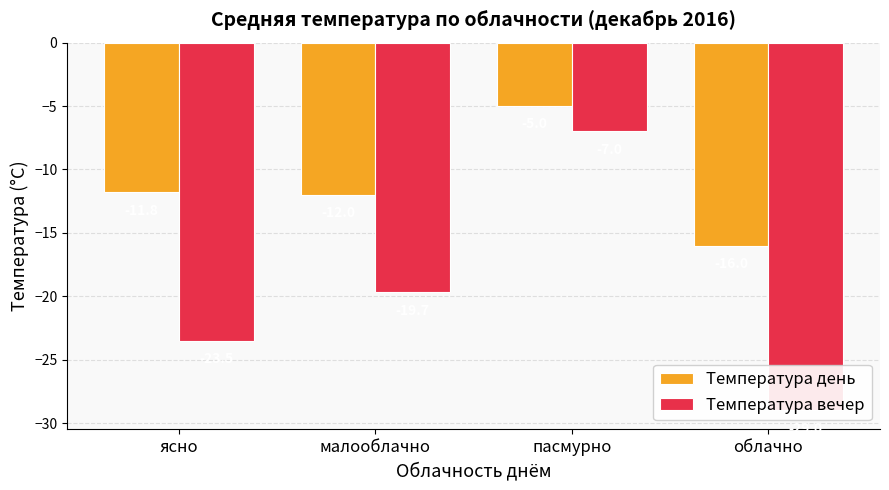

At which label is Температура вечер closest to -18?

малооблачно